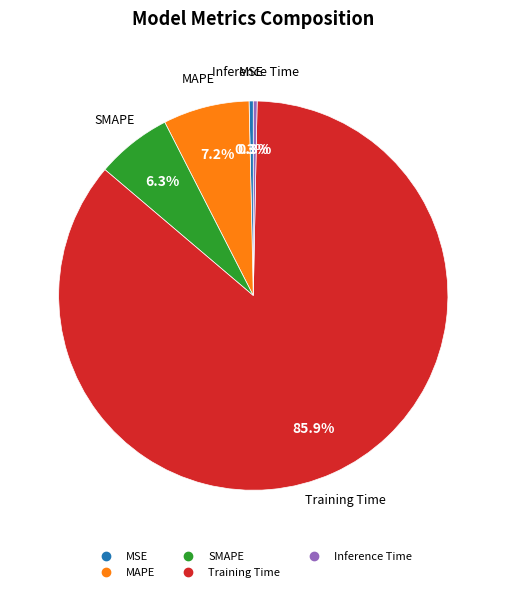

Combined, what portion of the pie is Training Time and MAPE?

93.1%